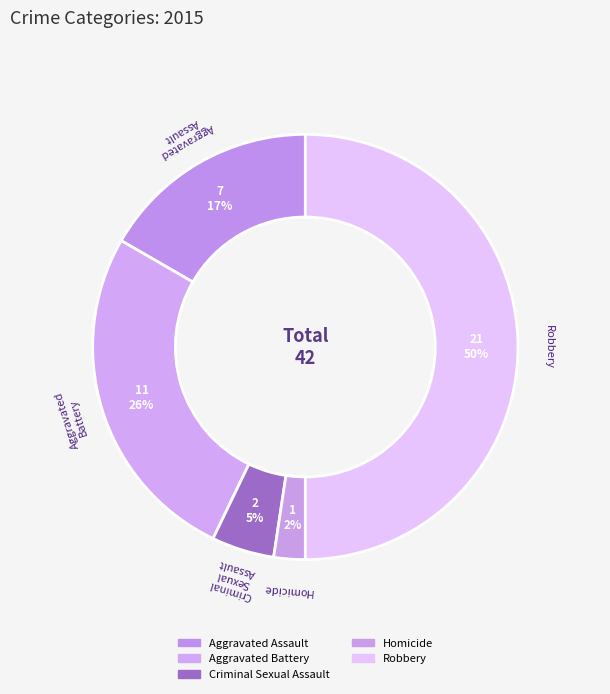

Count the number of slices in the pie.

5